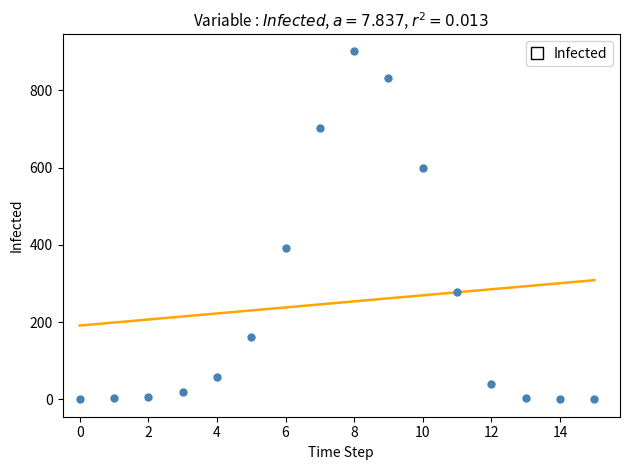

What Y value in the scatter plot is closest to 450?

393